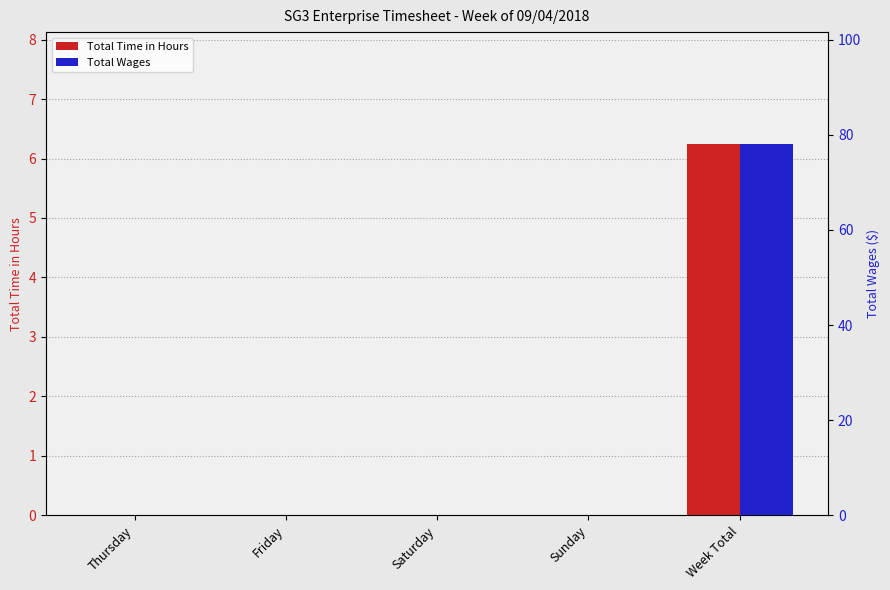

Which series has the largest total across all categories?

Total Wages